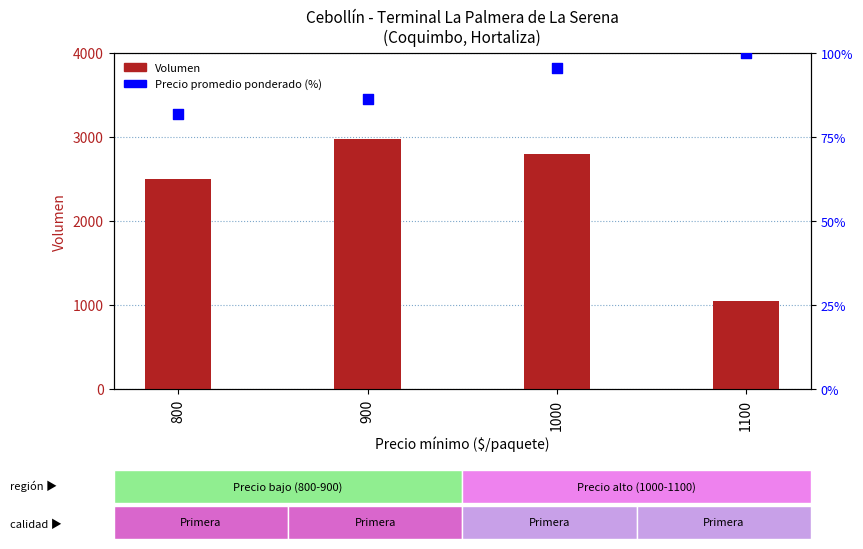

At how many categories does at least one series exceed 2032?

3